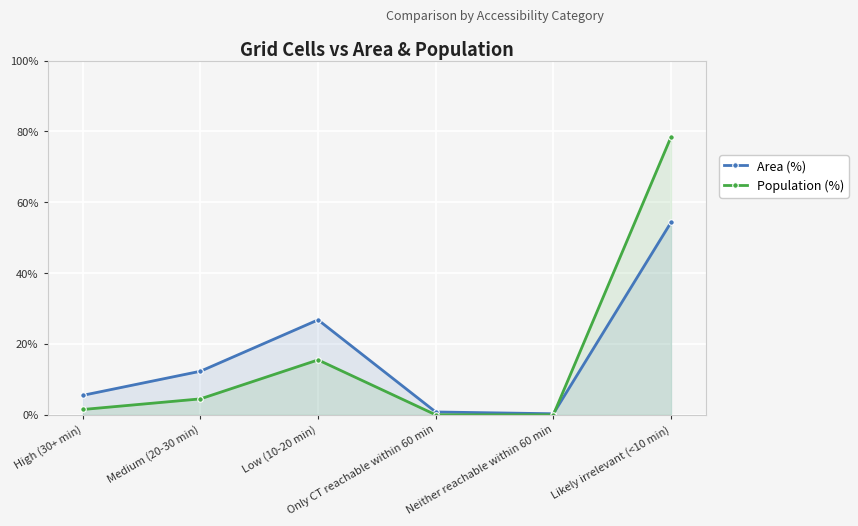

True or false: Area (%) has a value of 3.5 at High (30+ min).

False